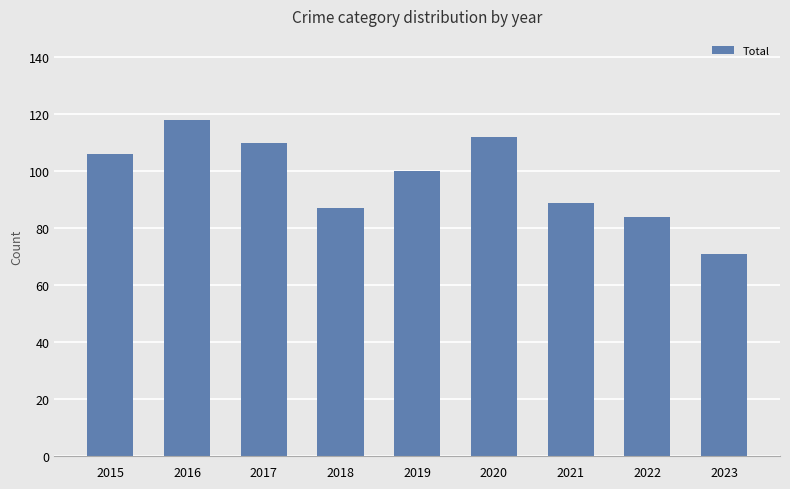

What is the value of the 7th bar from the left?

89